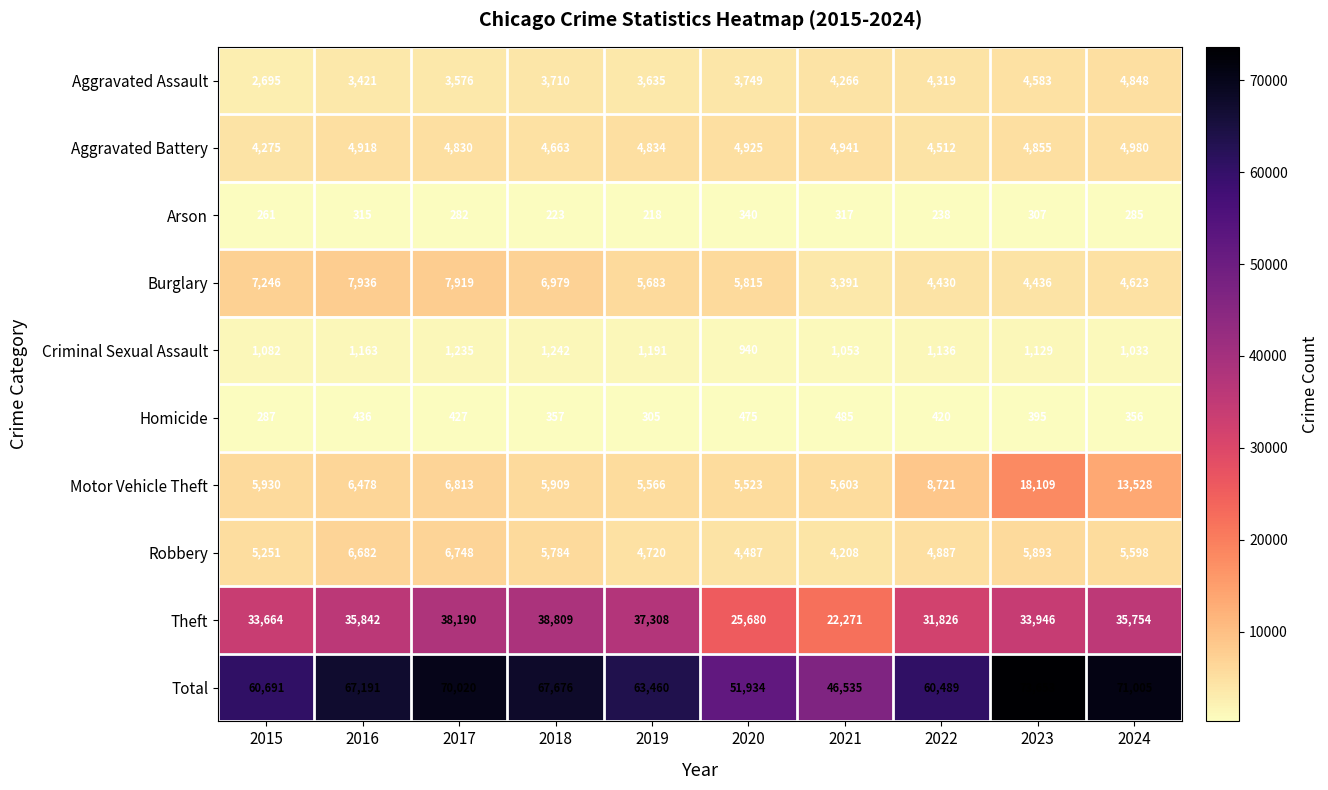

Is it true that Total equals 27759 at 2024?

False